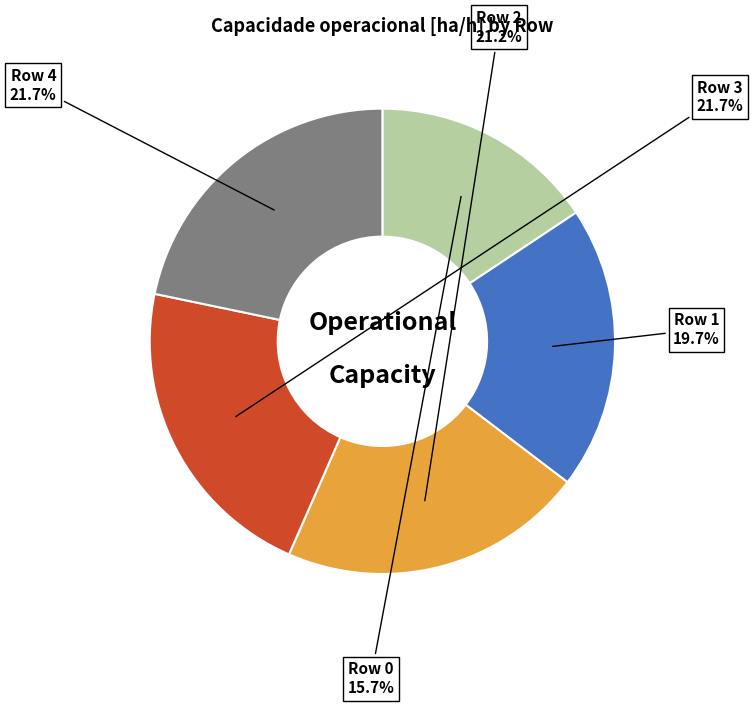

Is there any slice that represents more than half of the pie?

No